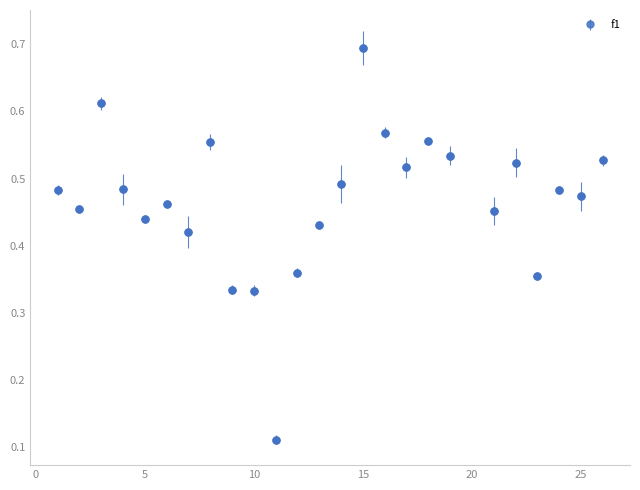

What is the sum of all values?

11.7